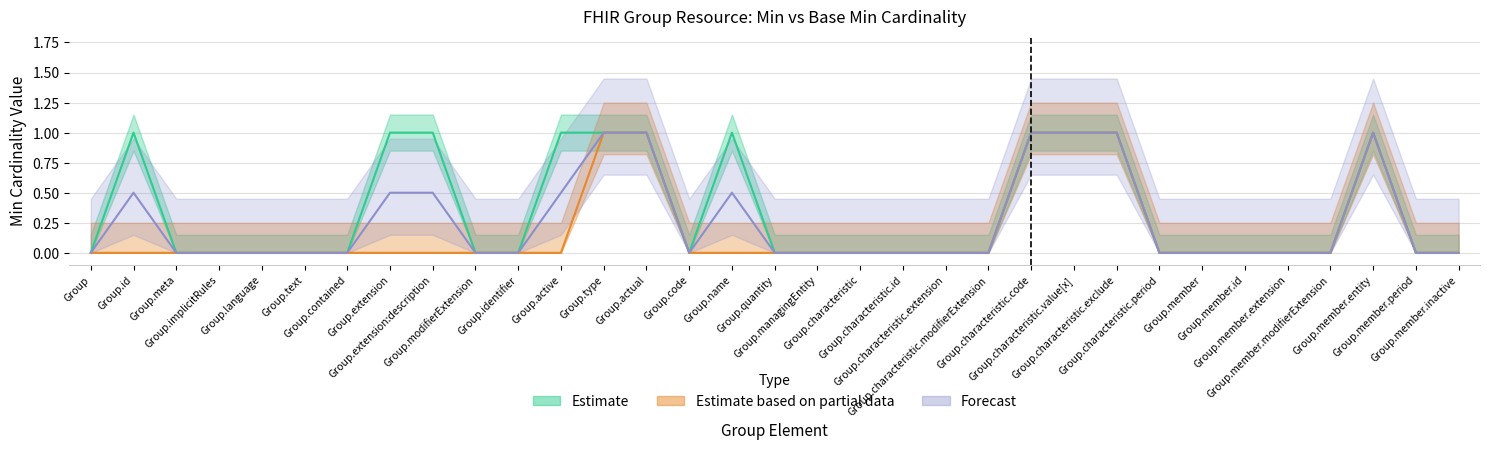

How many values in Forecast are above zero?

11